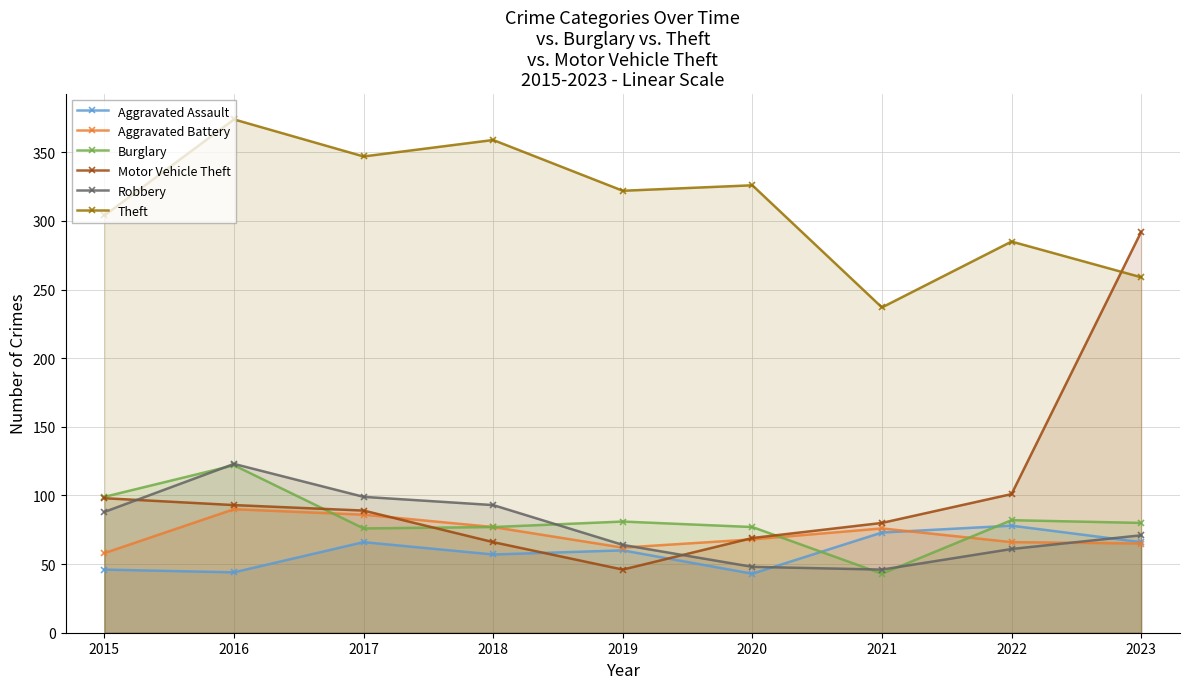

How many times do Robbery and Aggravated Assault cross each other?

2